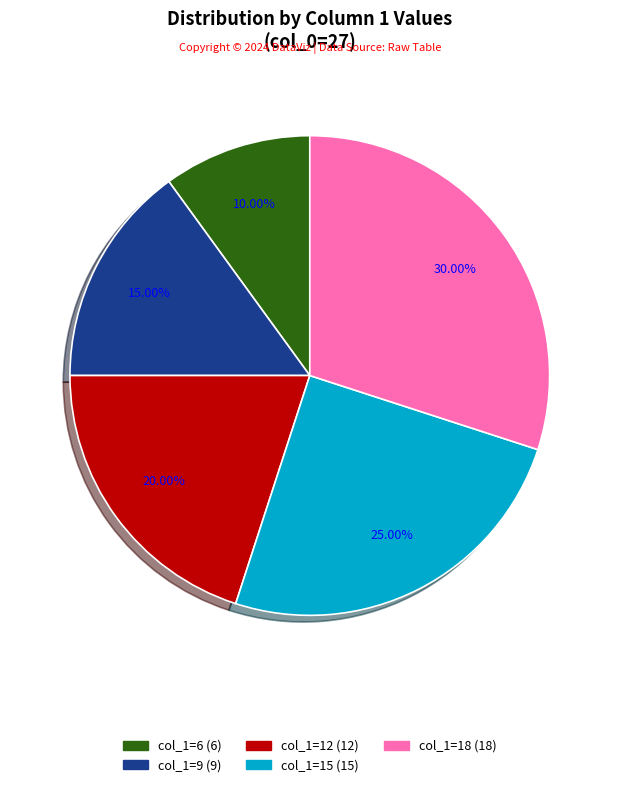

To the nearest percent, what is the difference between the col_1=9 and col_1=18 slice percentages?

15%